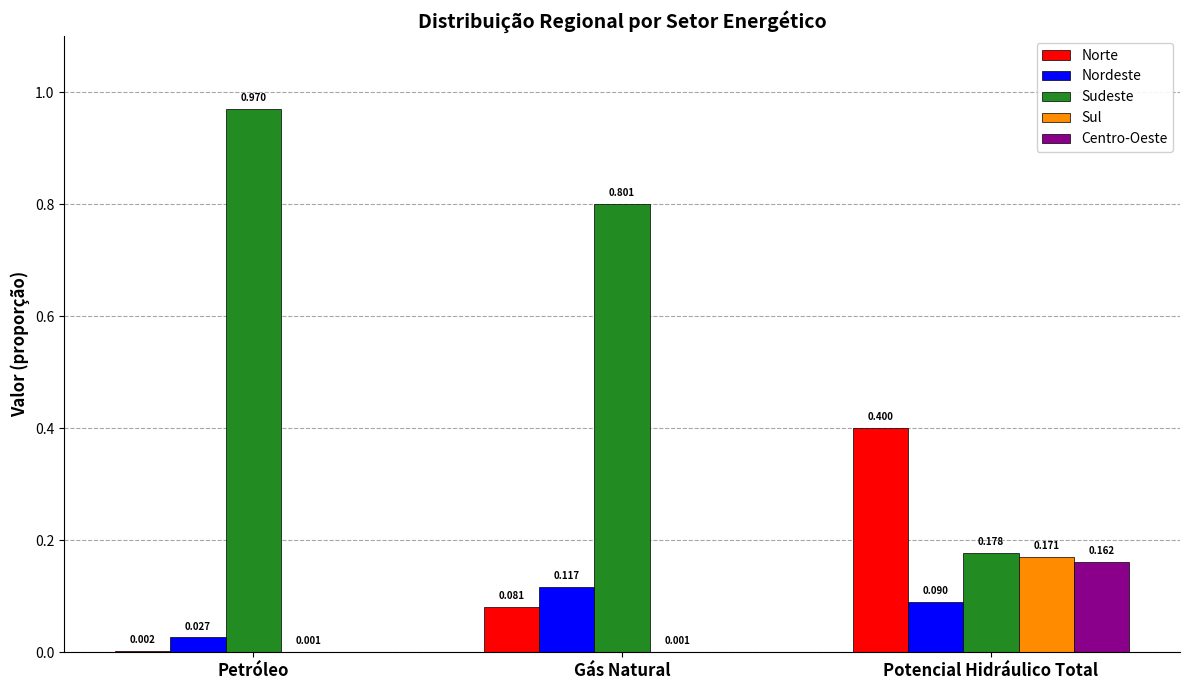

Is the value of Sudeste at Gás Natural greater than the value of Nordeste at Potencial Hidráulico Total?

Yes